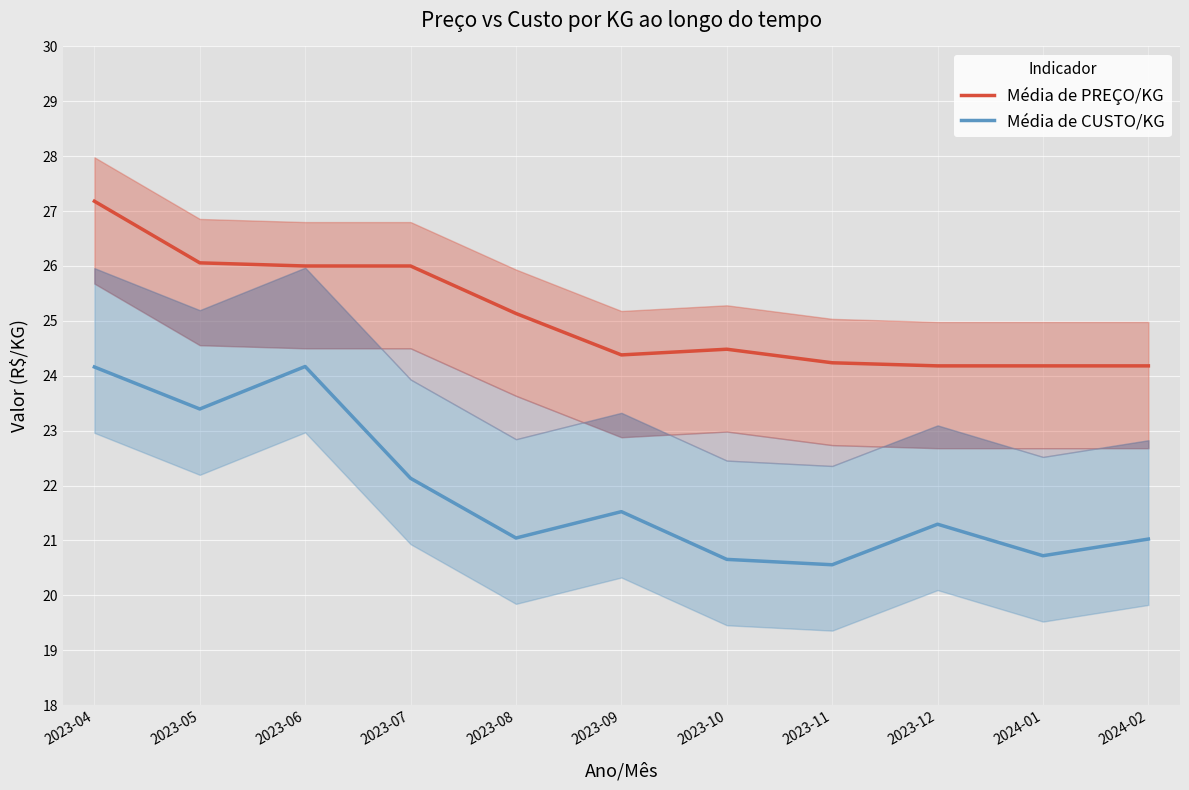

How many lines are shown in the chart?

2